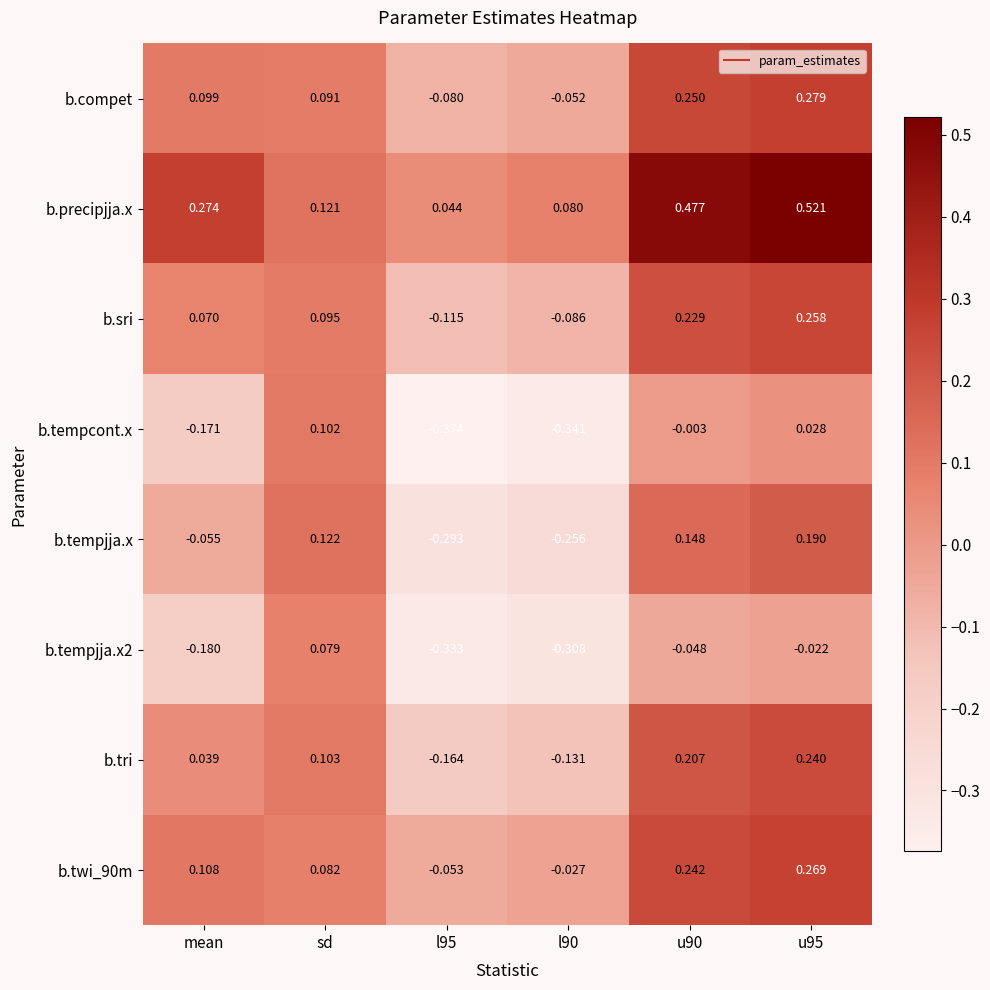

Which series has the largest total across all categories?

b.precipjja.x